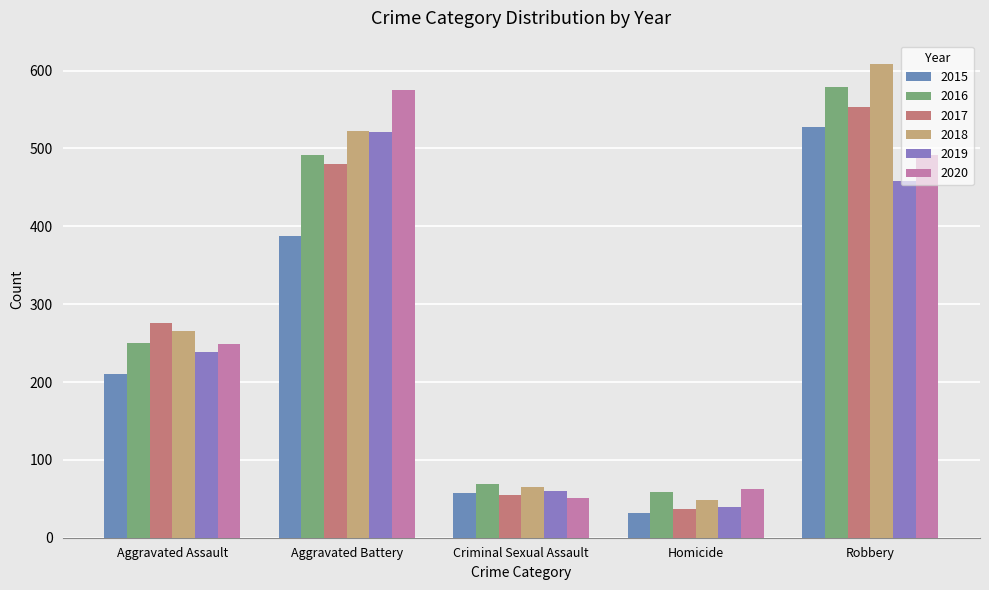

What is the highest value of the 2016 series?

579